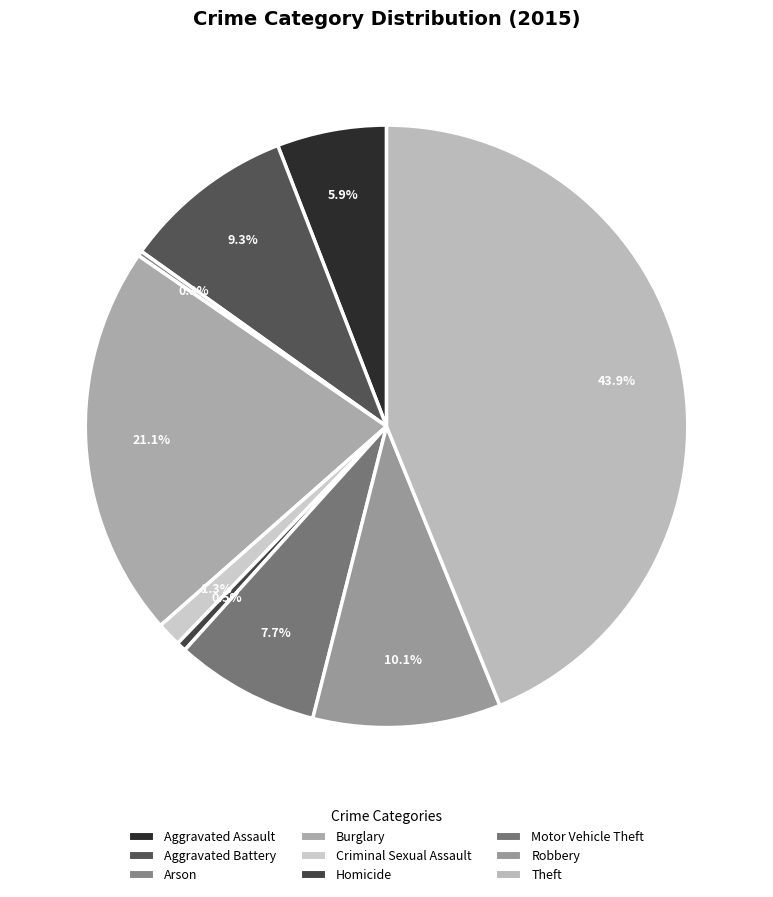

Which category has the biggest portion of the pie?

Theft